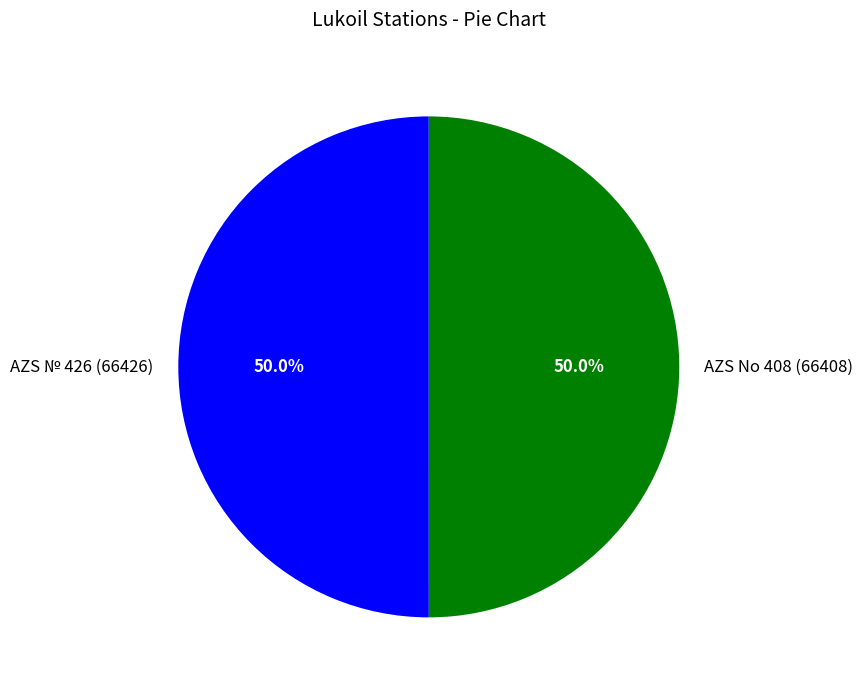

What portion of the pie excludes AZS No 408 (66408)?

50.0%